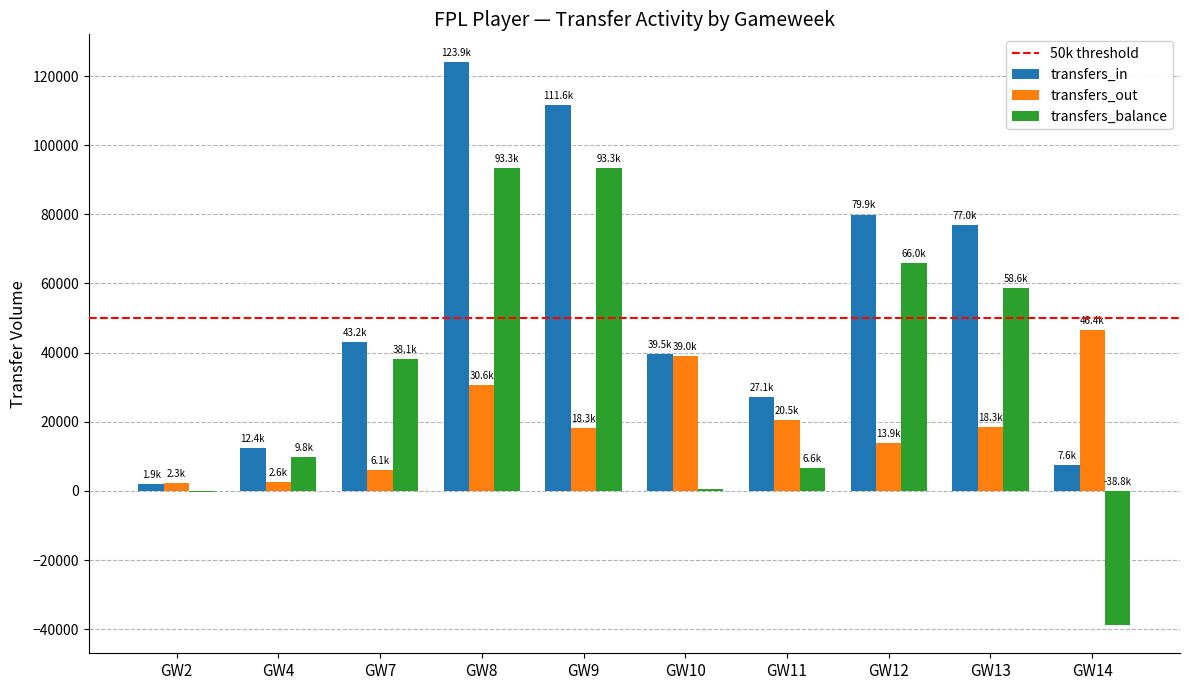

What is the sum of all transfers_in values?

523980